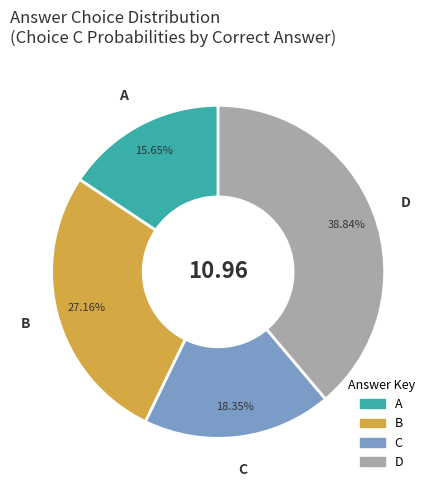

Combined, do A and D account for over 50%?

Yes